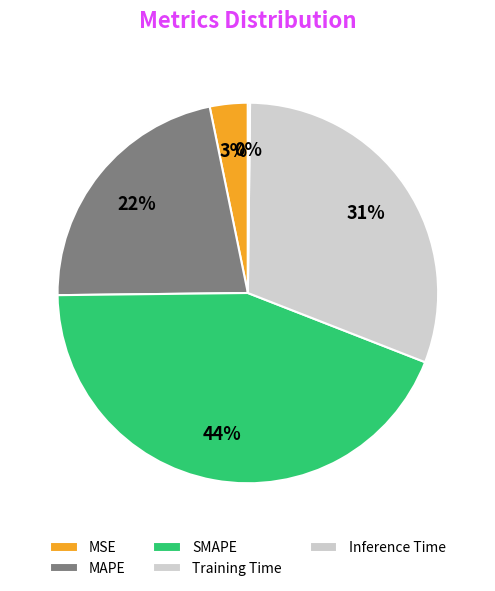

To the nearest percent, what is the difference between the Inference Time and Training Time slice percentages?

31%